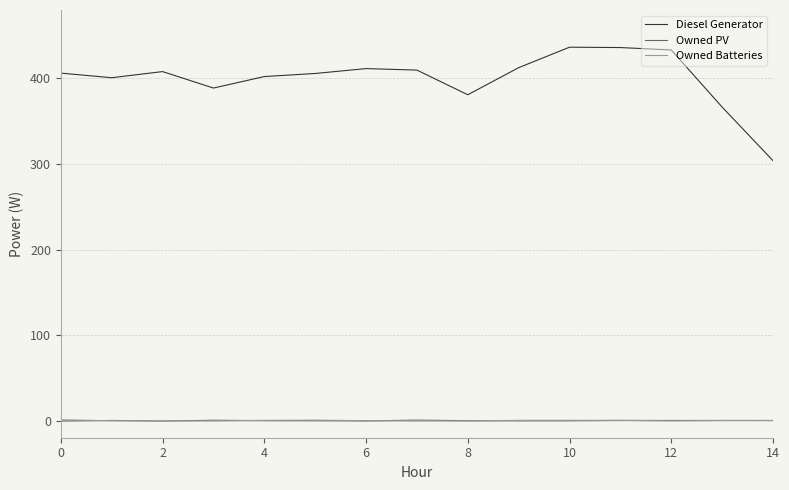

What is the lowest value of the Owned Batteries series?

-0.4